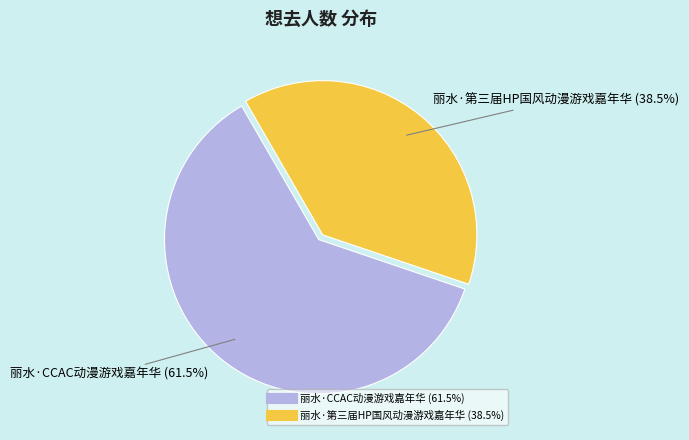

Which slice represents more than half of the pie?

丽水·CCAC动漫游戏嘉年华